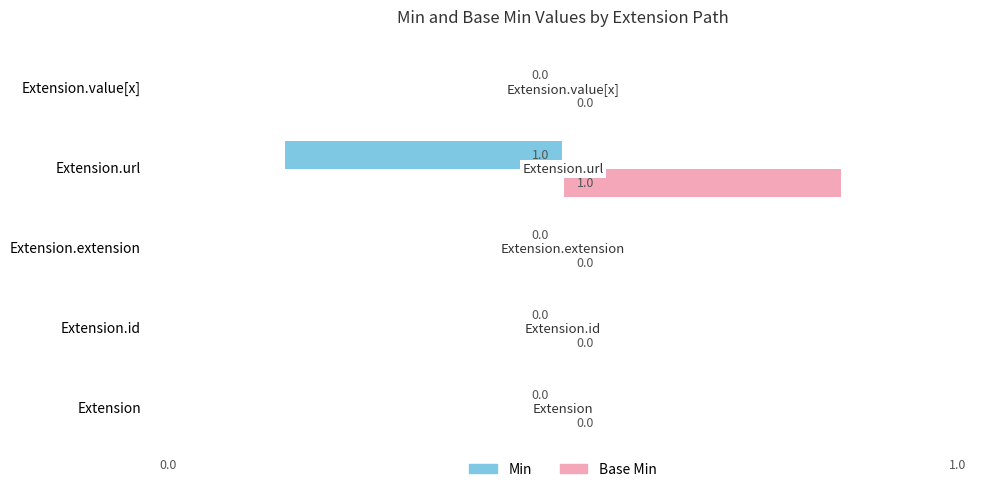

Count the Min values in the range 0 to 1.

4